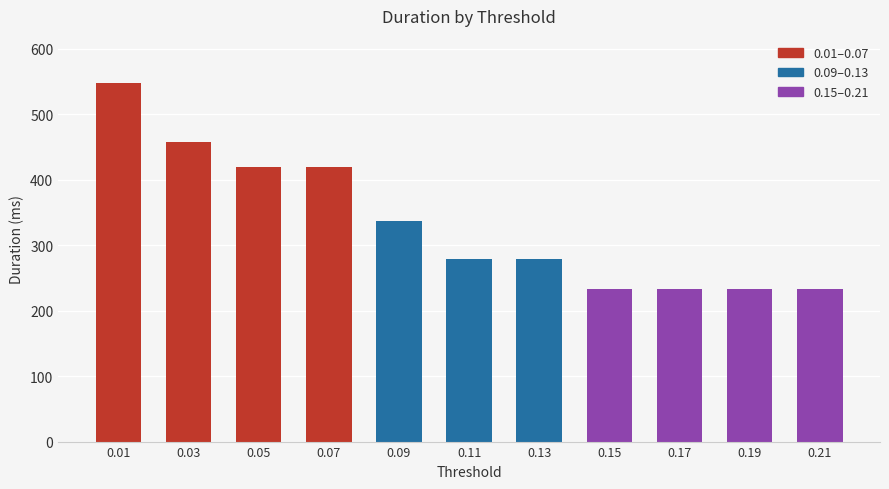

Are the bars grouped side by side (vs. stacked)?

No